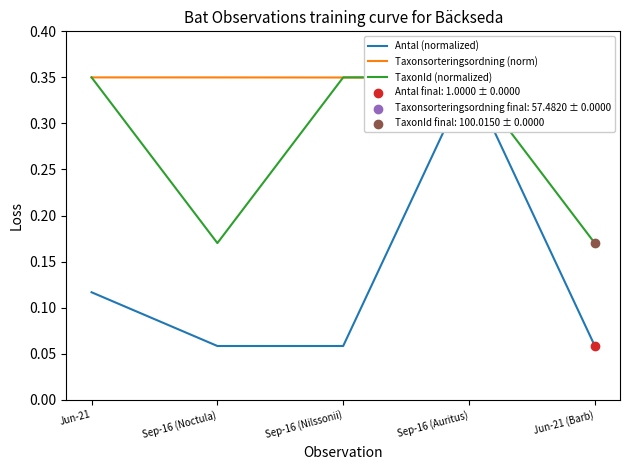

At how many categories does at least one series exceed 0?

5